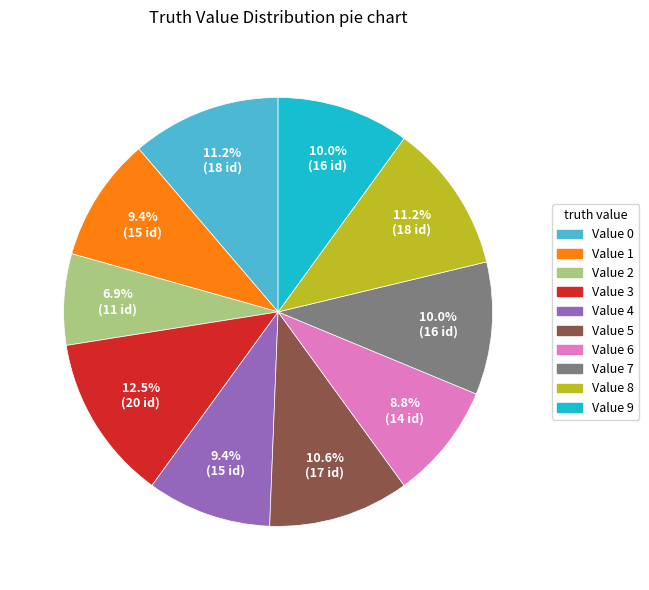

What is the ratio of the value at Value 4 to the value at Value 7?

0.9